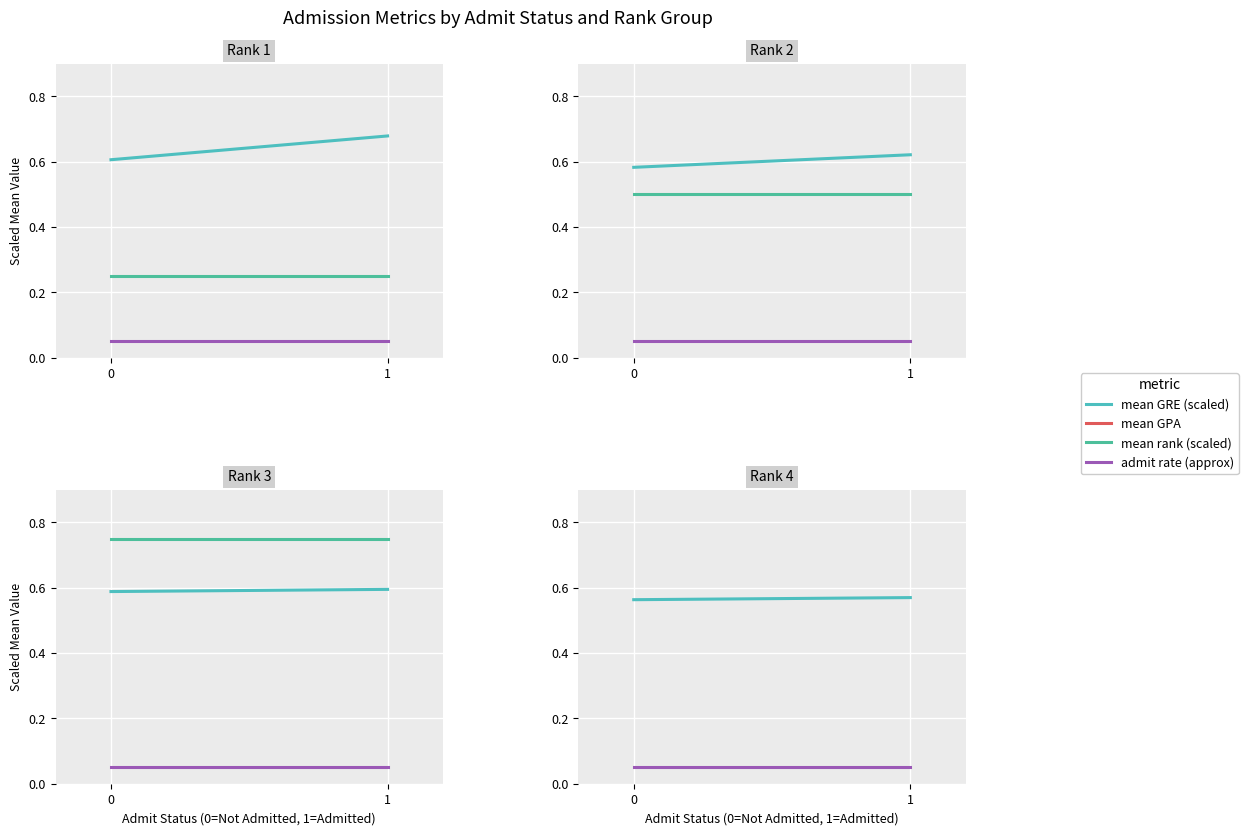

What is the average value of the mean GPA series?

3.3